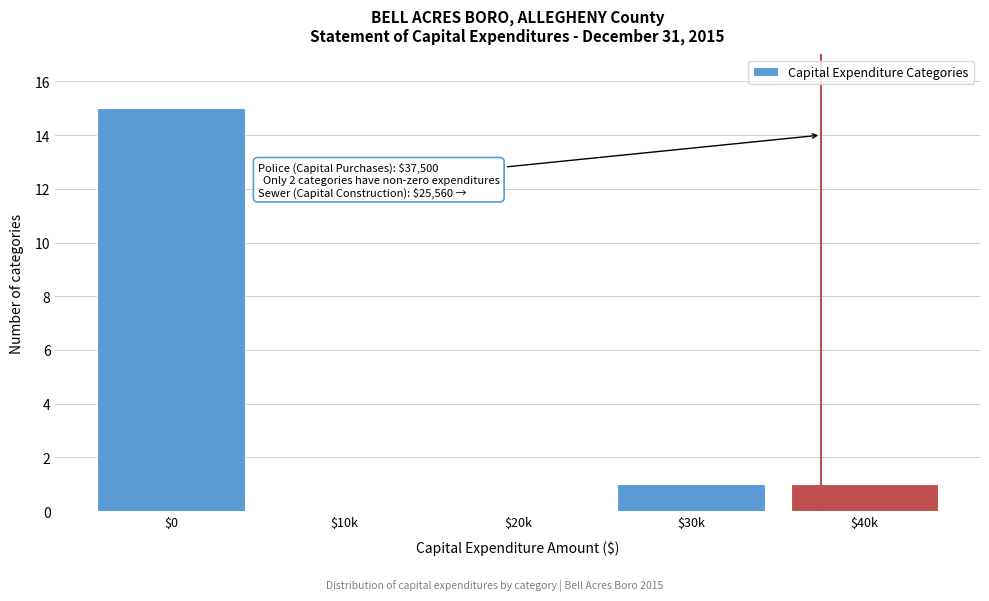

At which category does the chart reach its peak across all series?

$0